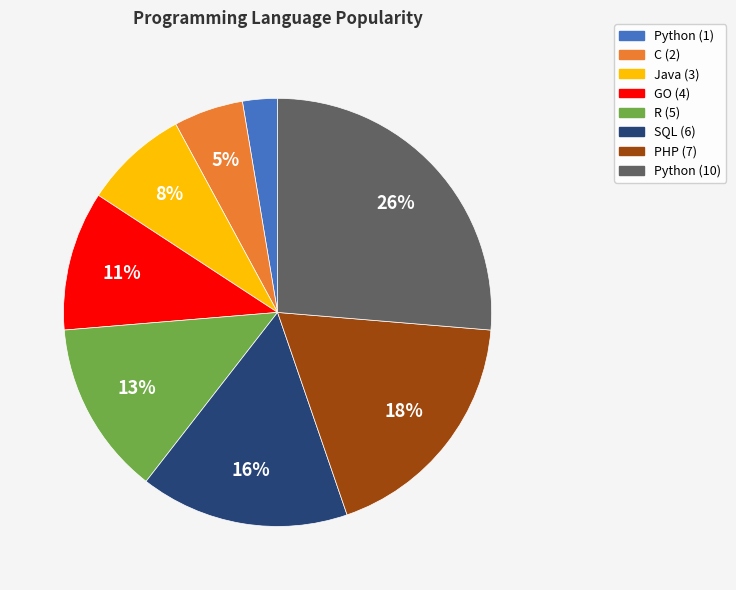

Does any single category account for the majority?

No